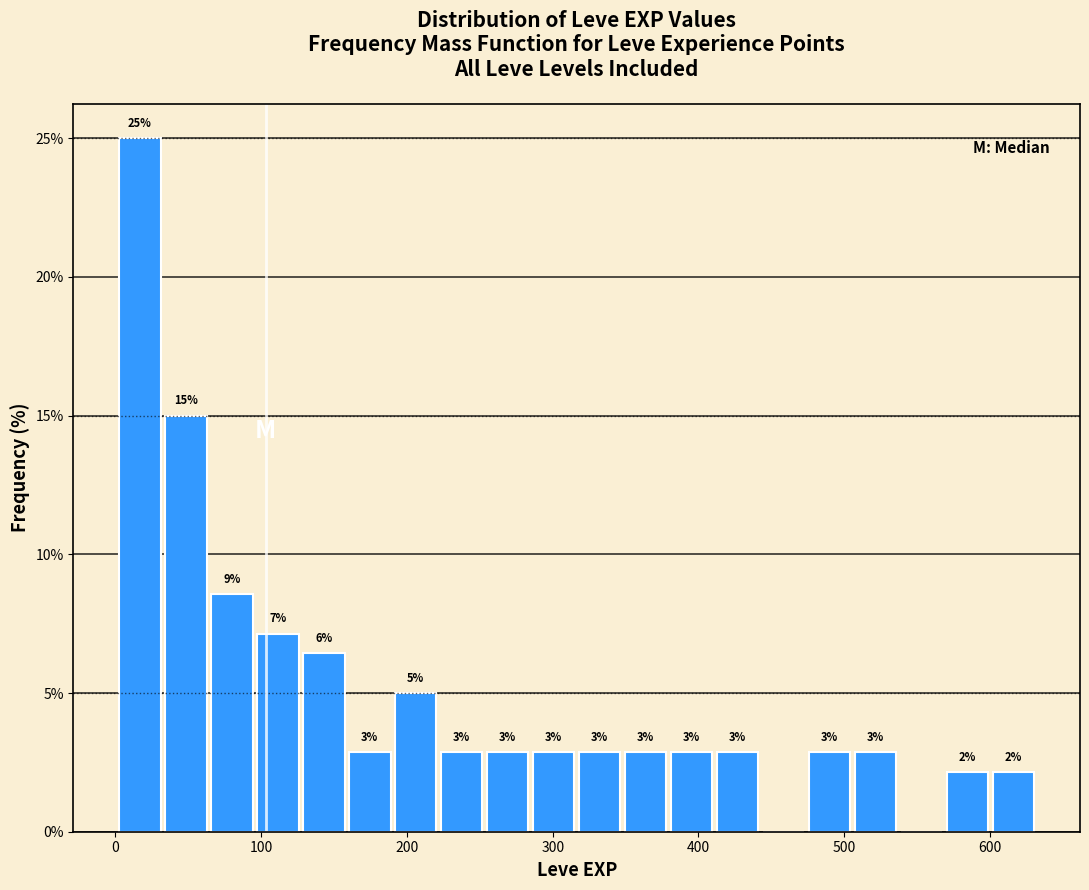

Around what value on the x-axis is the tallest bar? Give the approximate position of its centre, as read against the axis.

20